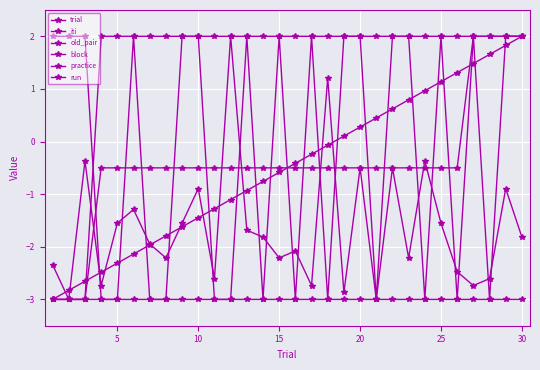

Which series has the largest total across all categories?

run